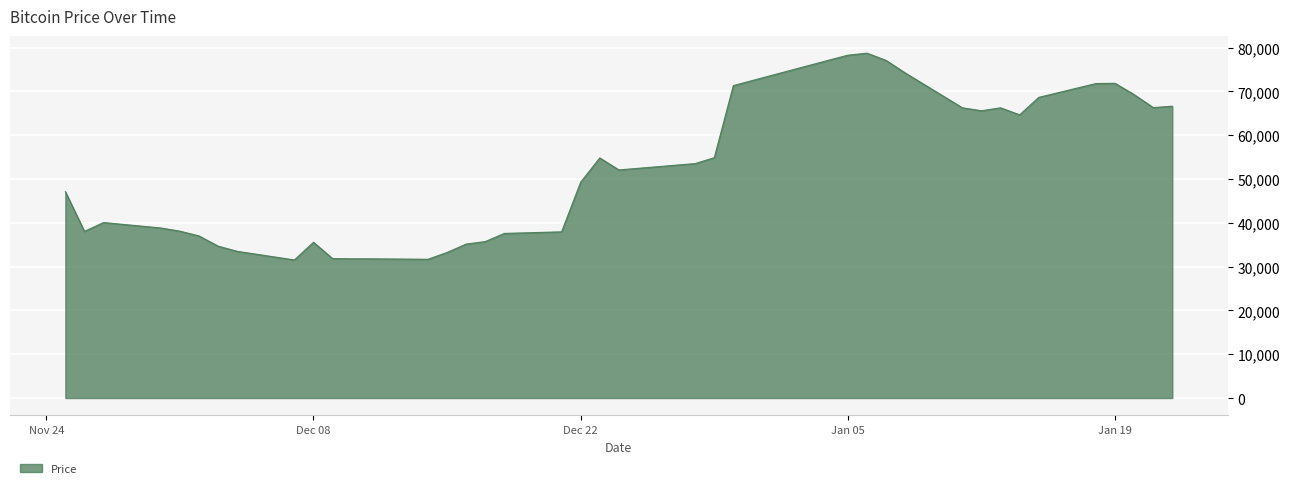

What is the greatest value displayed?

78731